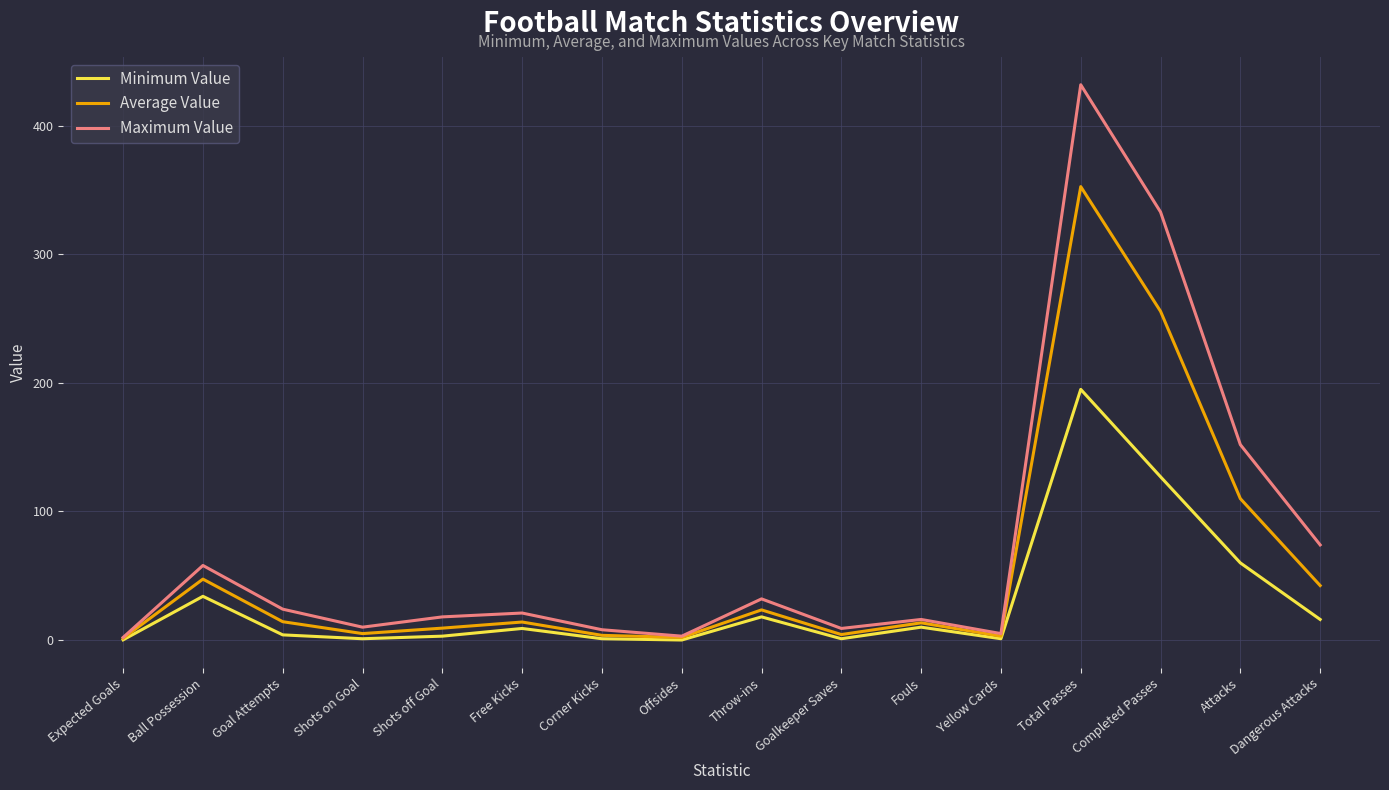

Read the Minimum Value value at Ball Possession.

34.0